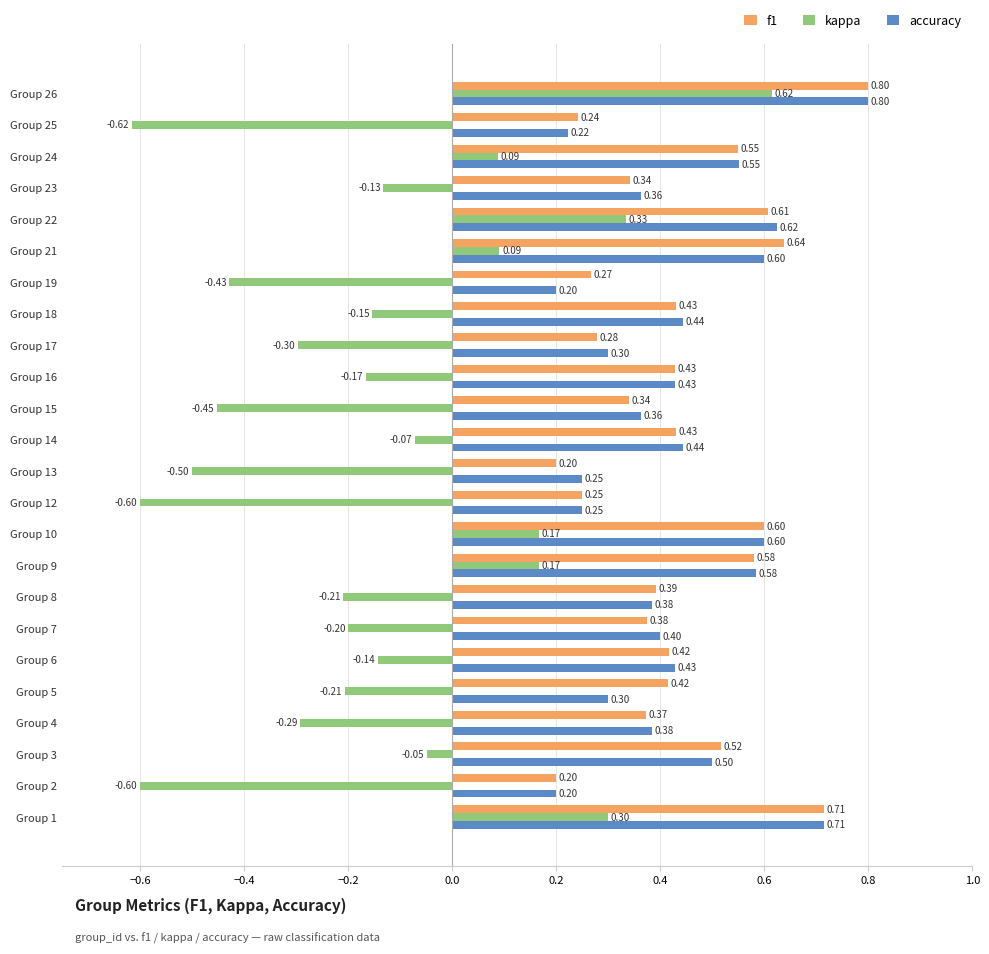

What is the sum of all accuracy values?

10.3